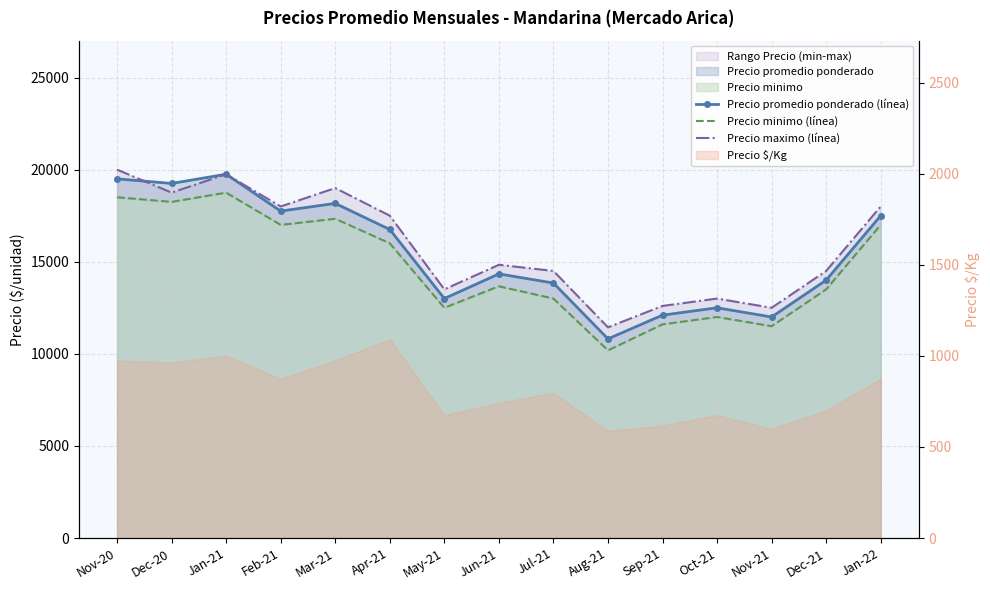

At which category does Precio maximo (línea) reach its first local valley?

Dec-20